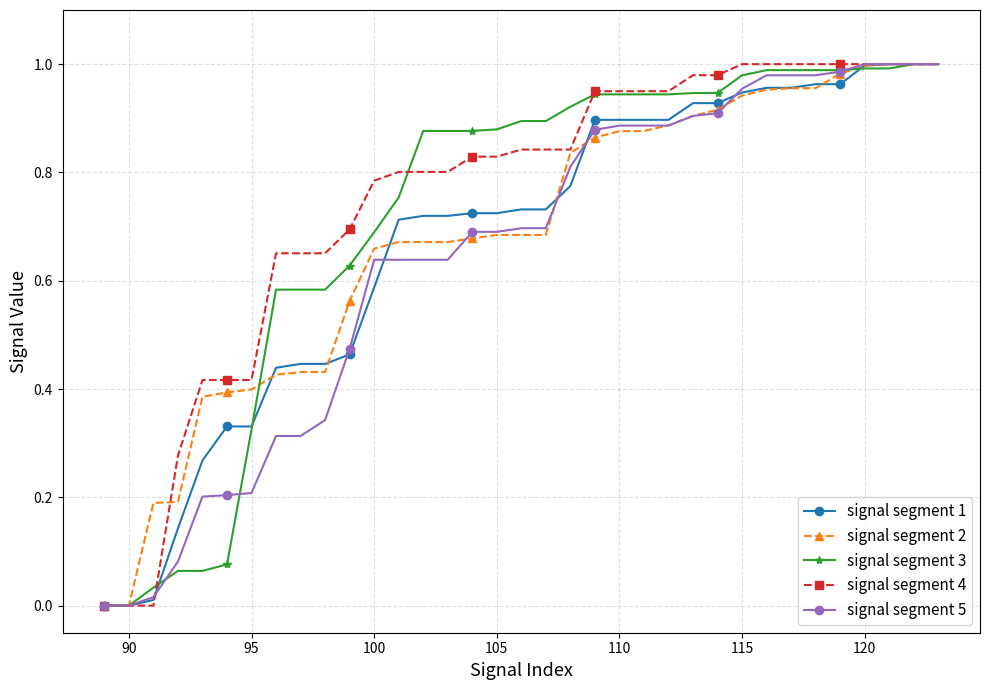

Which series has the largest total across all categories?

signal segment 4